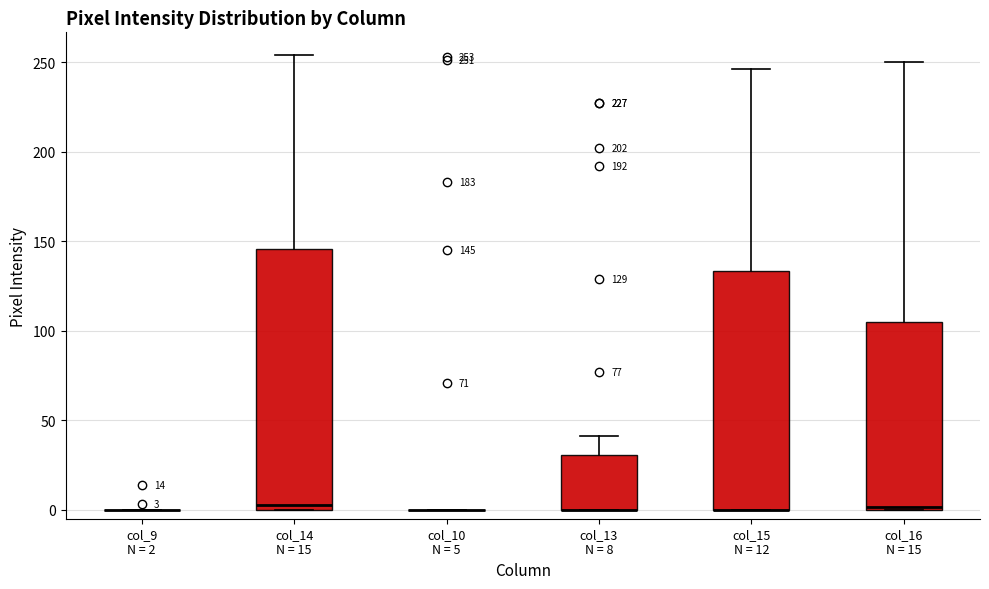

Comparing the boxes themselves (not the whiskers), which one is the tallest?

col_14 N = 15